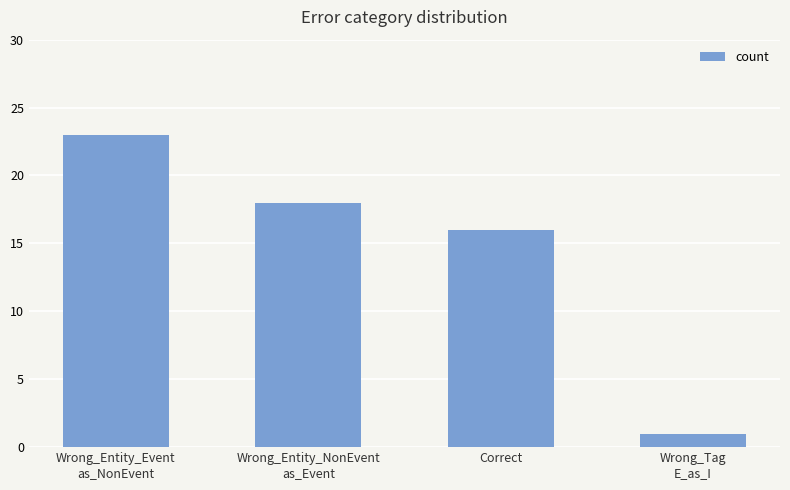

How many data points are less than 18?

2